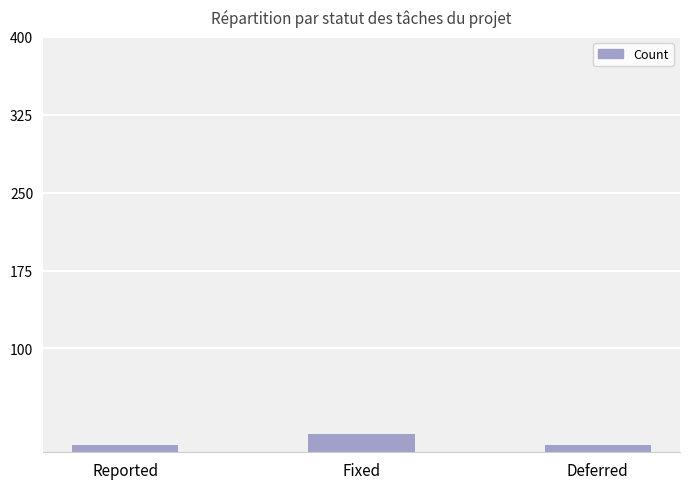

Which has a higher value, Reported or Fixed?

Fixed